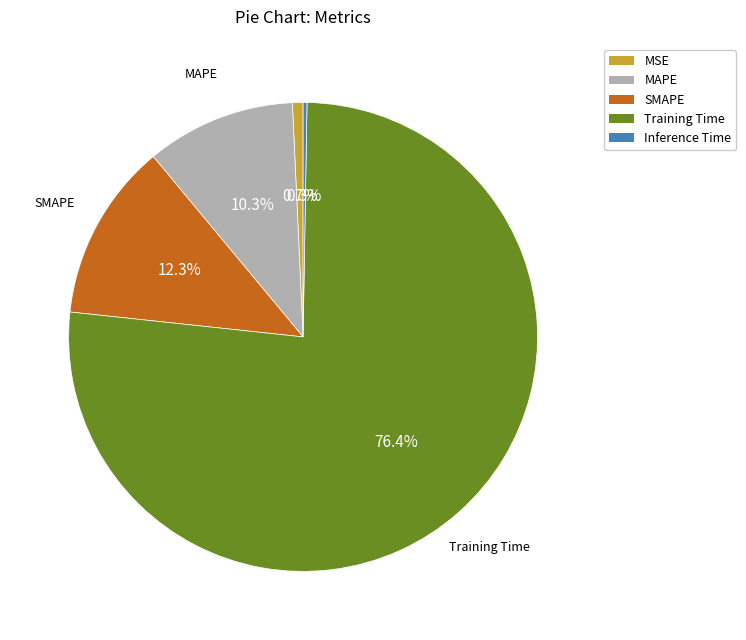

Which slice is the largest?

Training Time